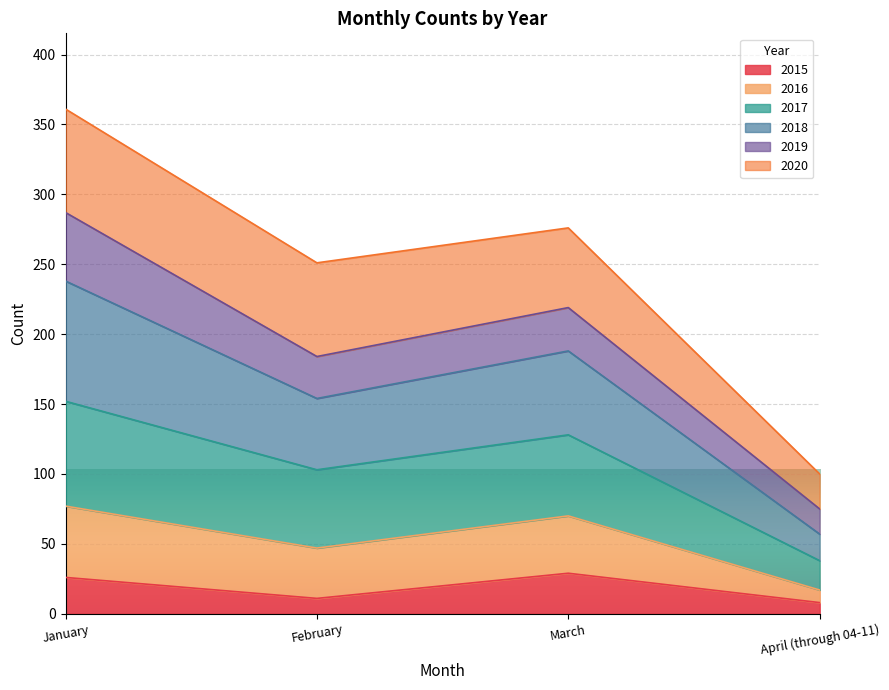

At which label does 2015 reach its peak?

March